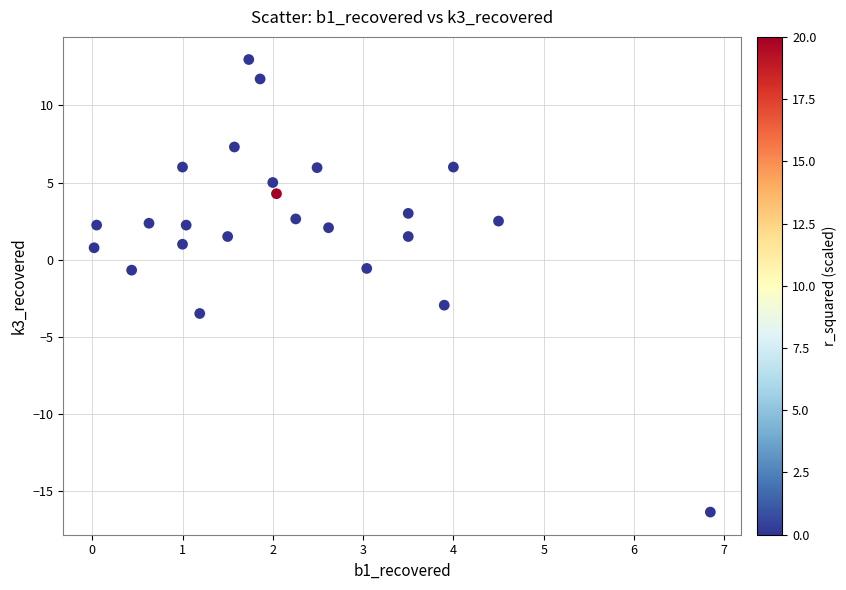

What is the range of Y values (max minus min)?

29.3